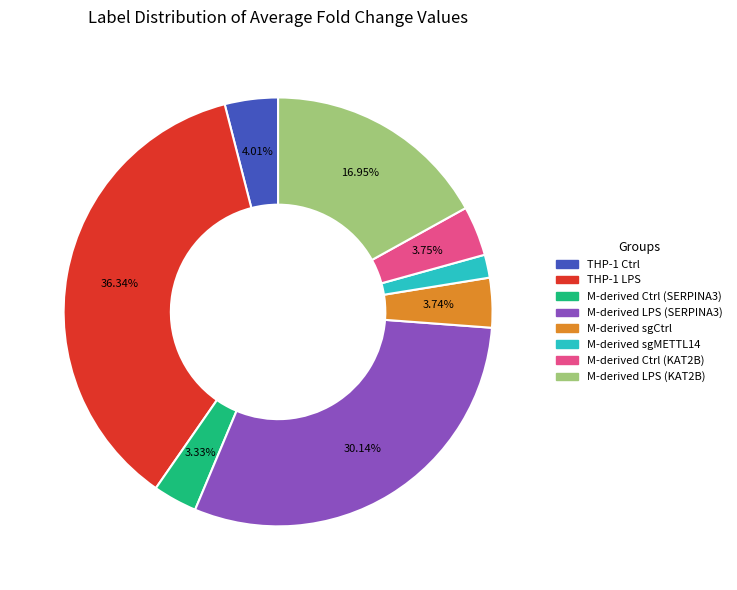

The M-derived sgMETTL14 slice represents 2% of the pie. True or false?

True